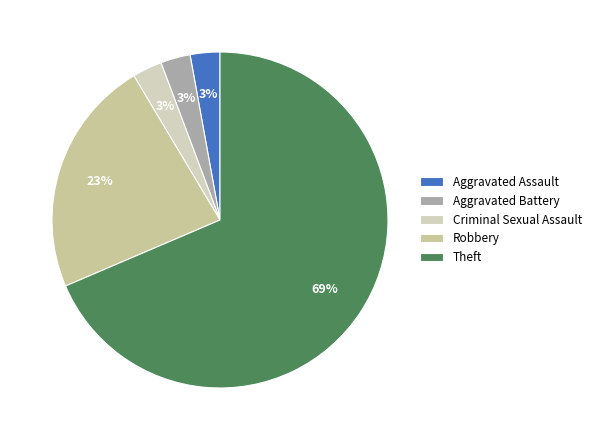

To the nearest percent, what is the average slice percentage?

20%